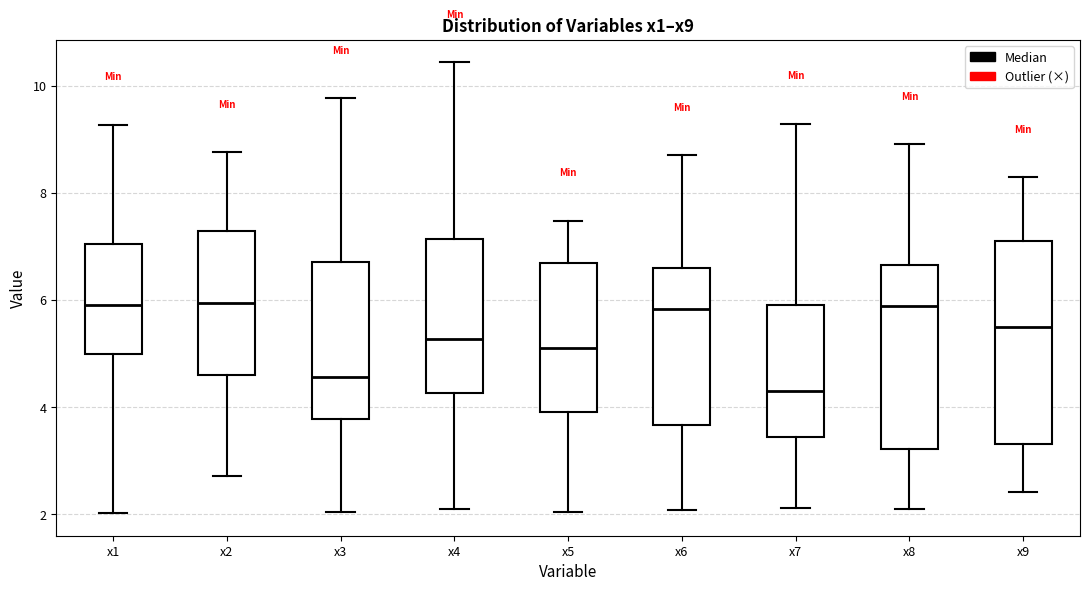

Which box has the lowest median line?

x7